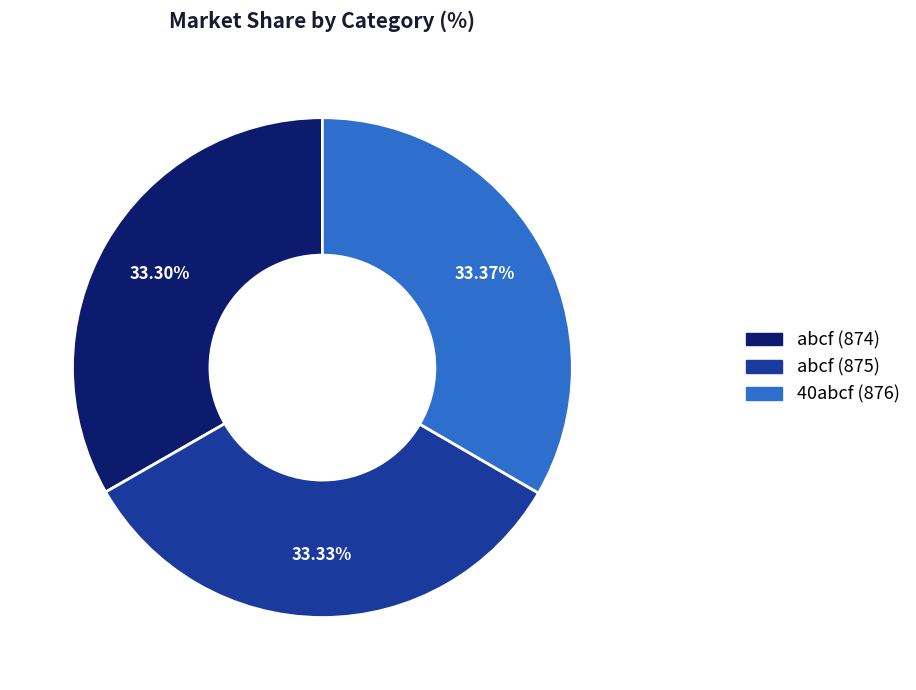

How many segments does this pie chart have?

3